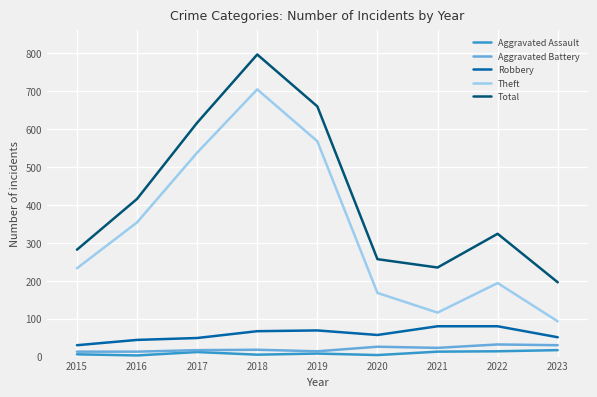

What is the difference between the Aggravated Battery values at 2020 and 2019?

12